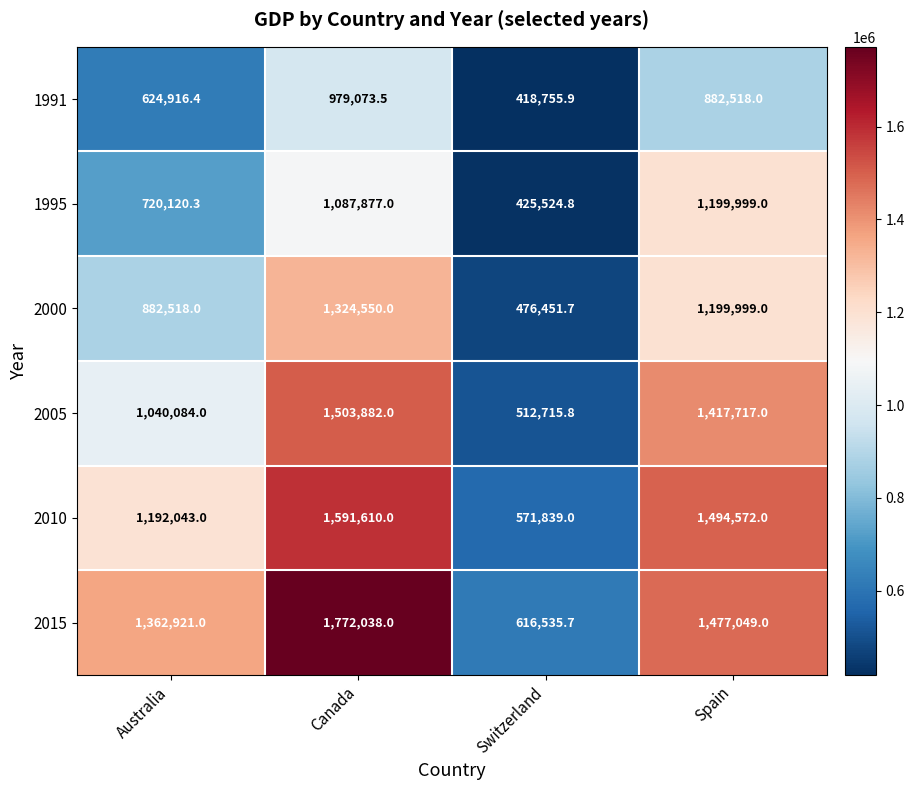

Between Australia and Spain, which series saw the biggest shift?

1995